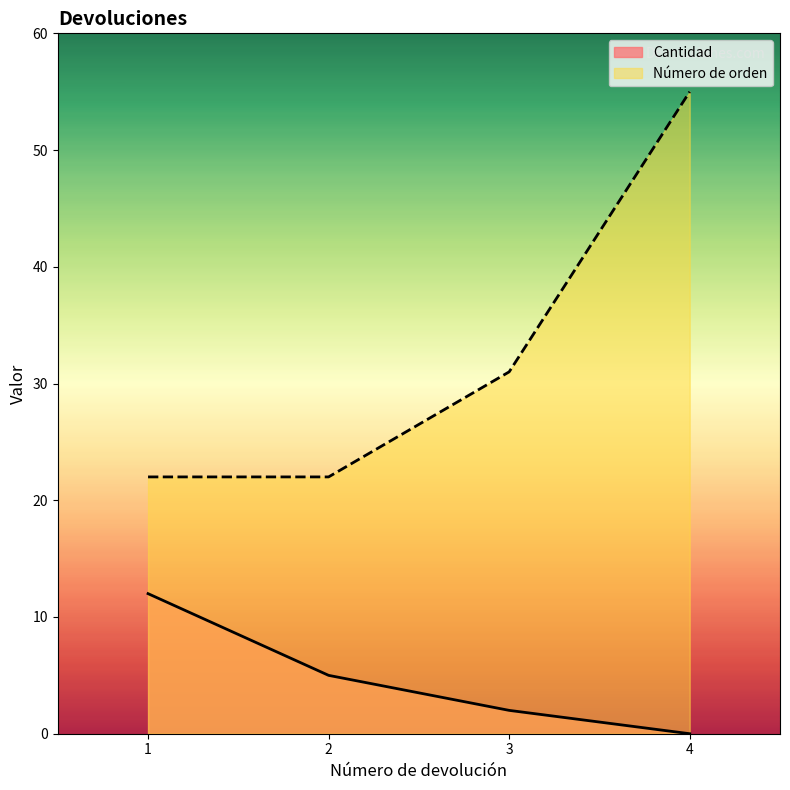

Count the Número de orden values in the range 22 to 55.

4